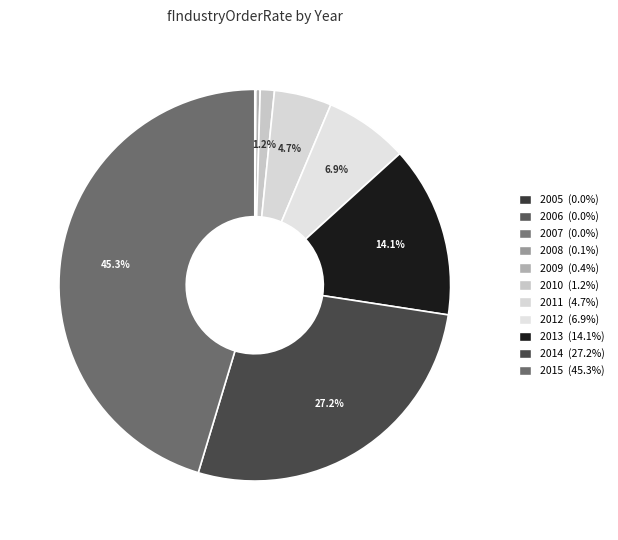

To the nearest percent, what is the difference between the 2006 and 2015 slice percentages?

45%